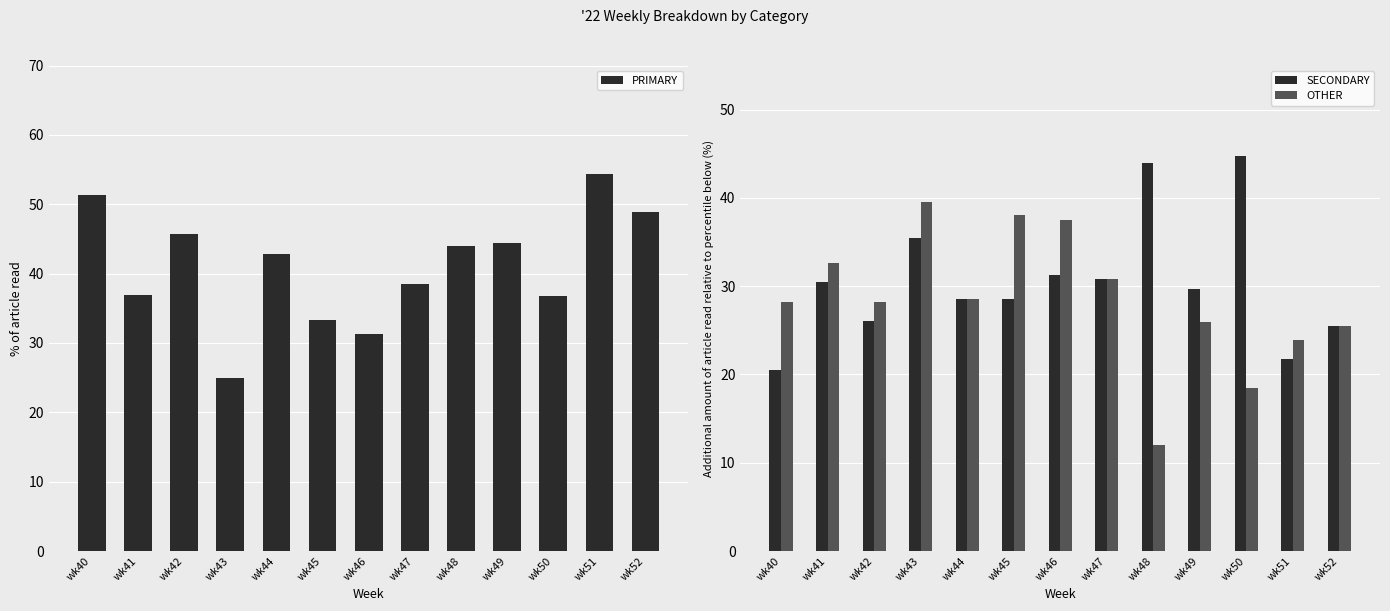

Which category has the lowest value across all series?

wk48